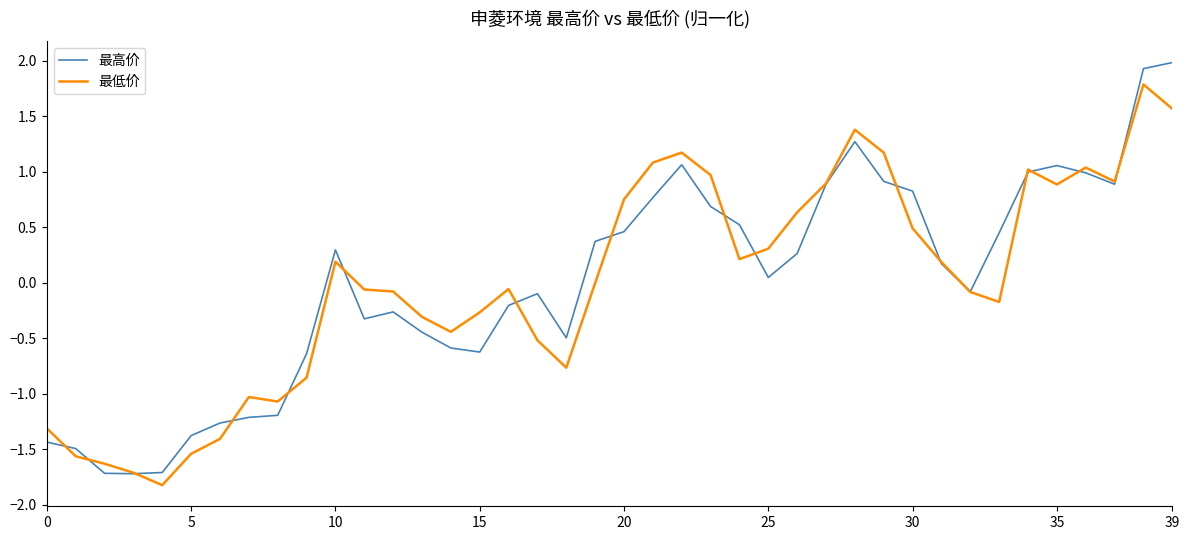

List the series in order of their peak value, lowest first.

最低价, 最高价